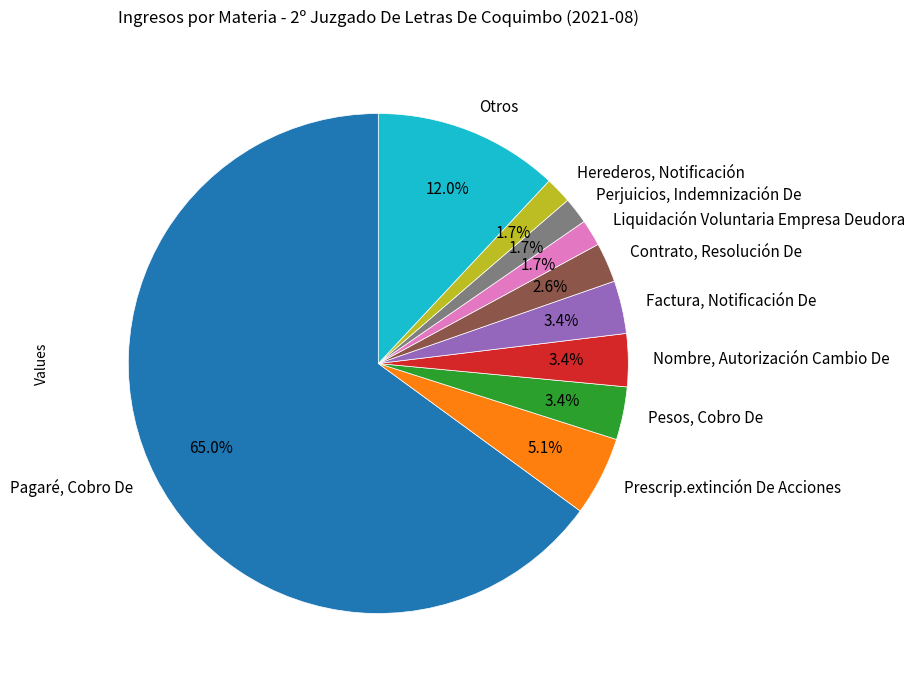

How many segments does this pie chart have?

10